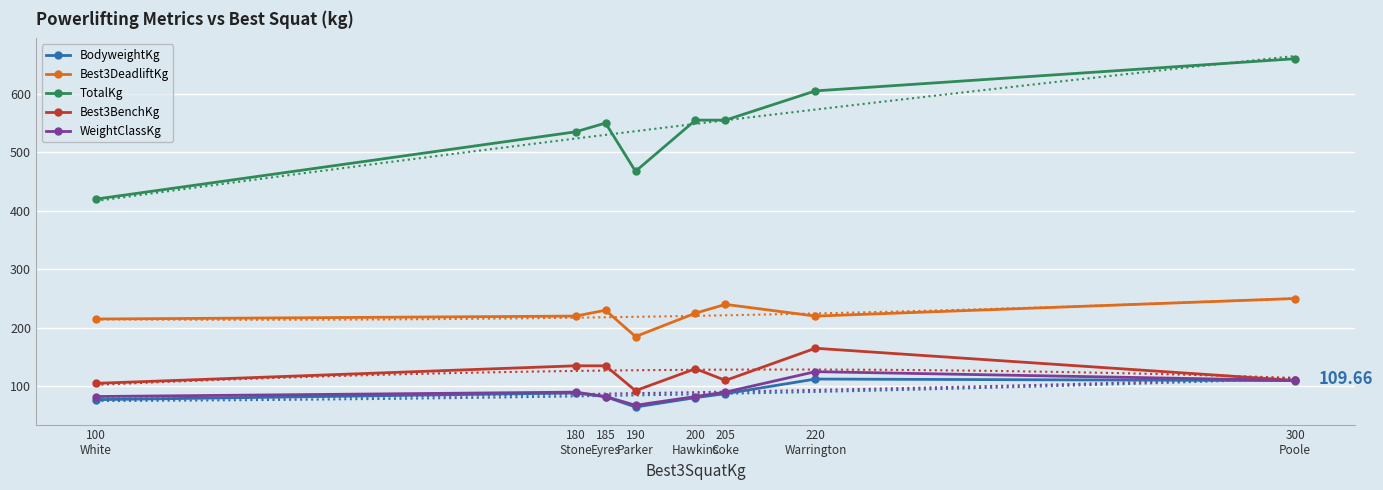

List the series in order of their peak value, highest first.

TotalKg, Best3DeadliftKg, Best3BenchKg, WeightClassKg, BodyweightKg